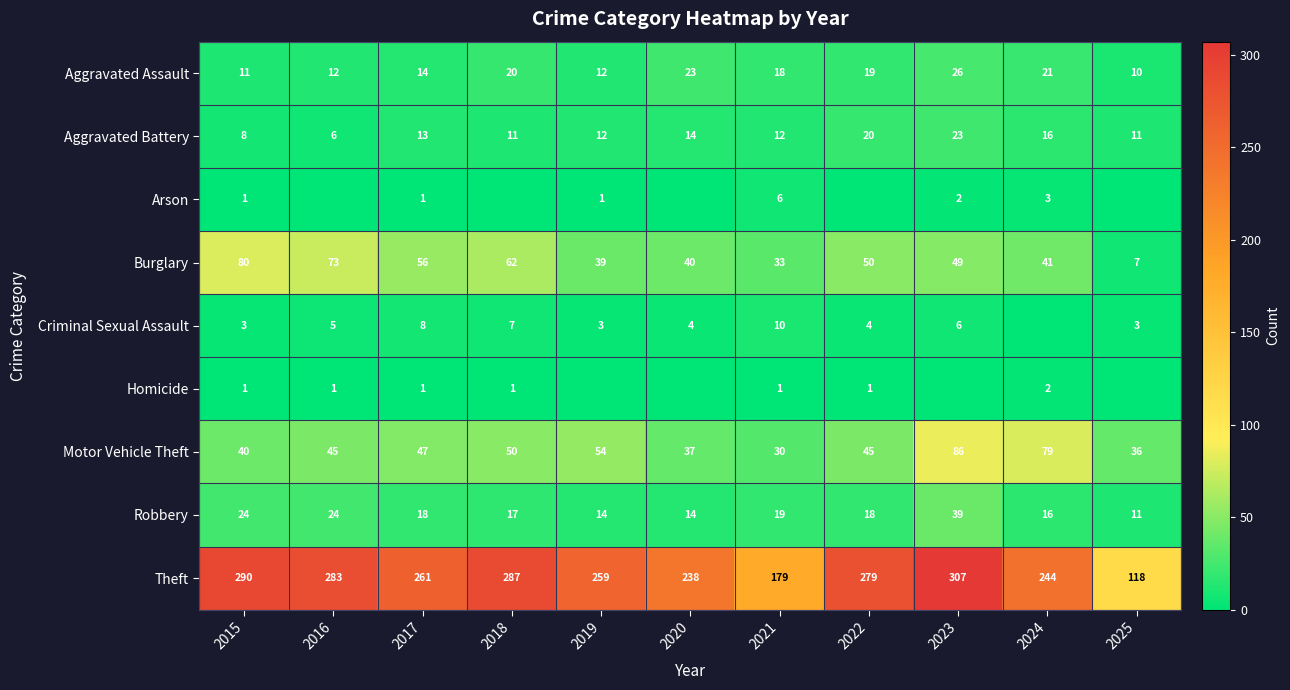

Is the value of Aggravated Assault at 2022 greater than the value of Burglary at 2018?

No